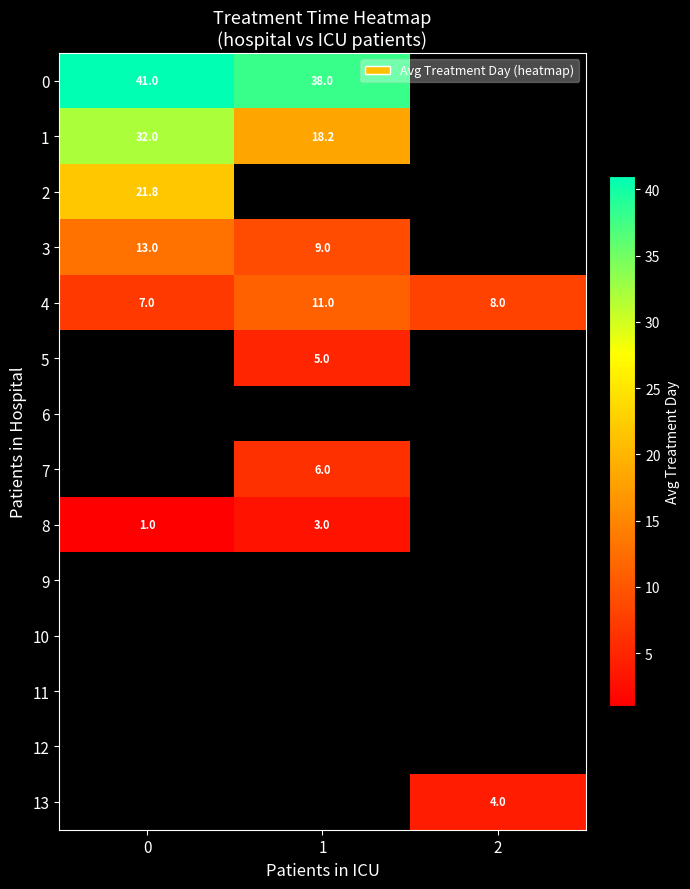

Is the value of 7 at 1 greater than the value of 5 at 1?

Yes